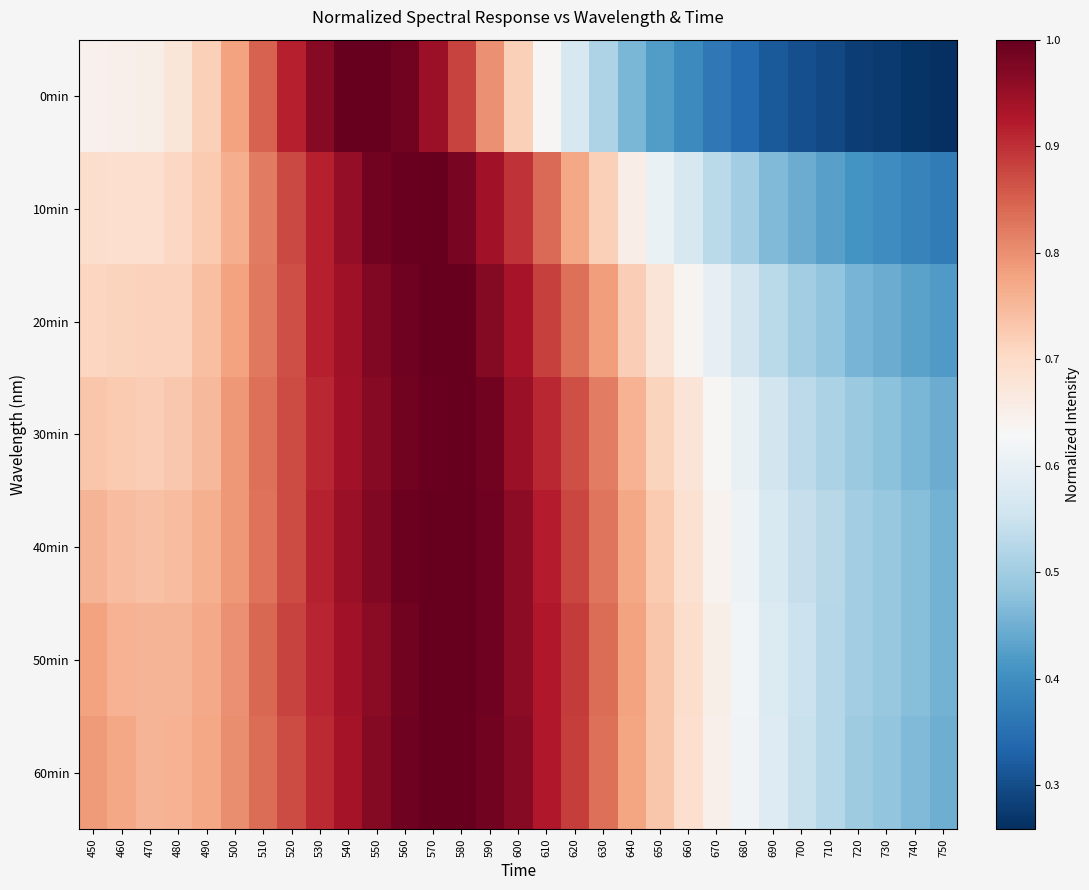

Which has a higher value, 610 or 600?

600